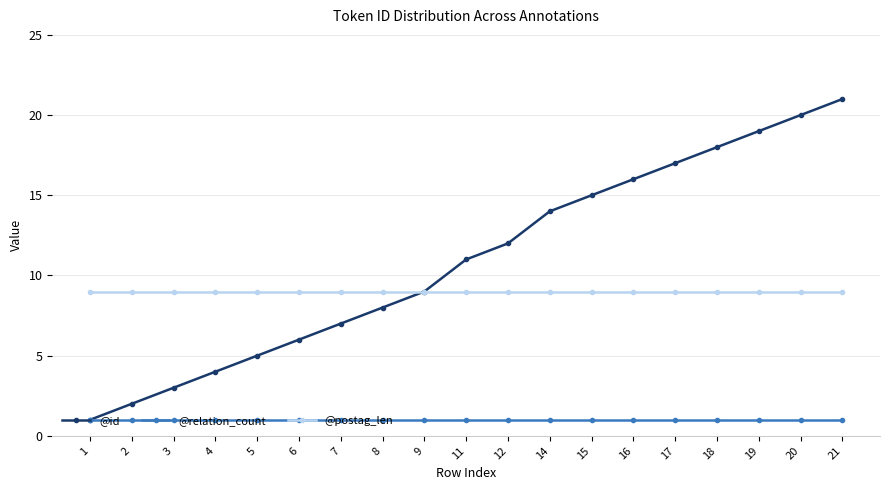

What value does the @relation_count series have at 4?

1